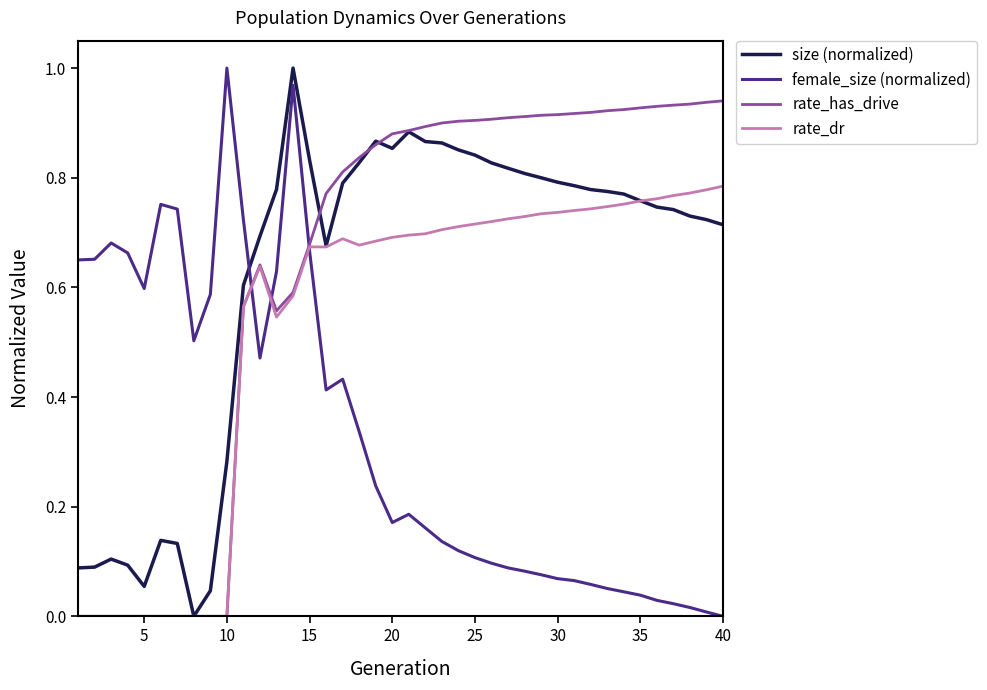

After their last crossing, which series has the higher values: rate_has_drive or female_size (normalized)?

rate_has_drive